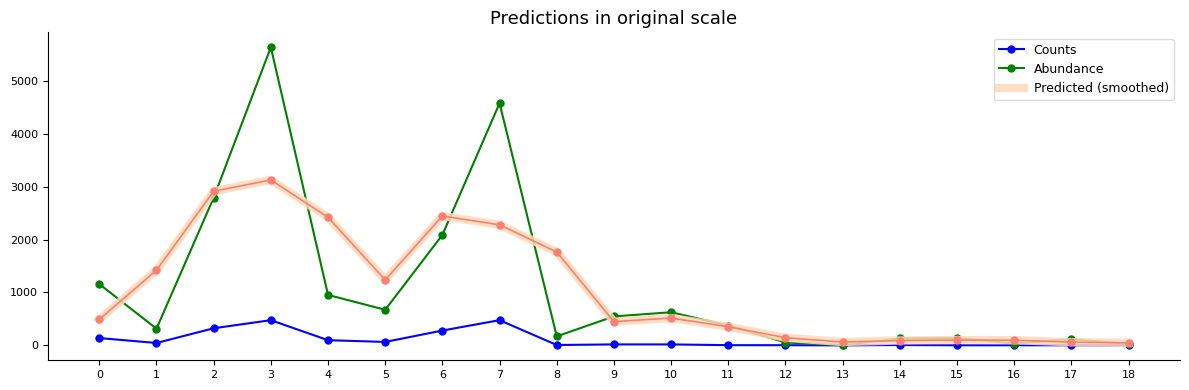

What is the total value across all series at 18?

80.3